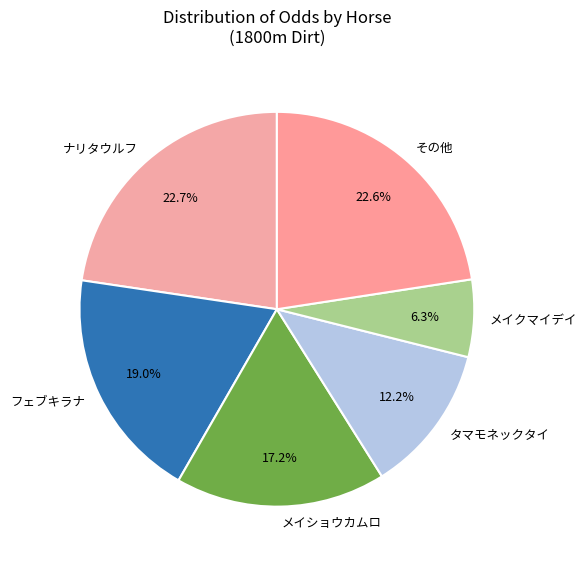

How many slices are in this pie chart?

6